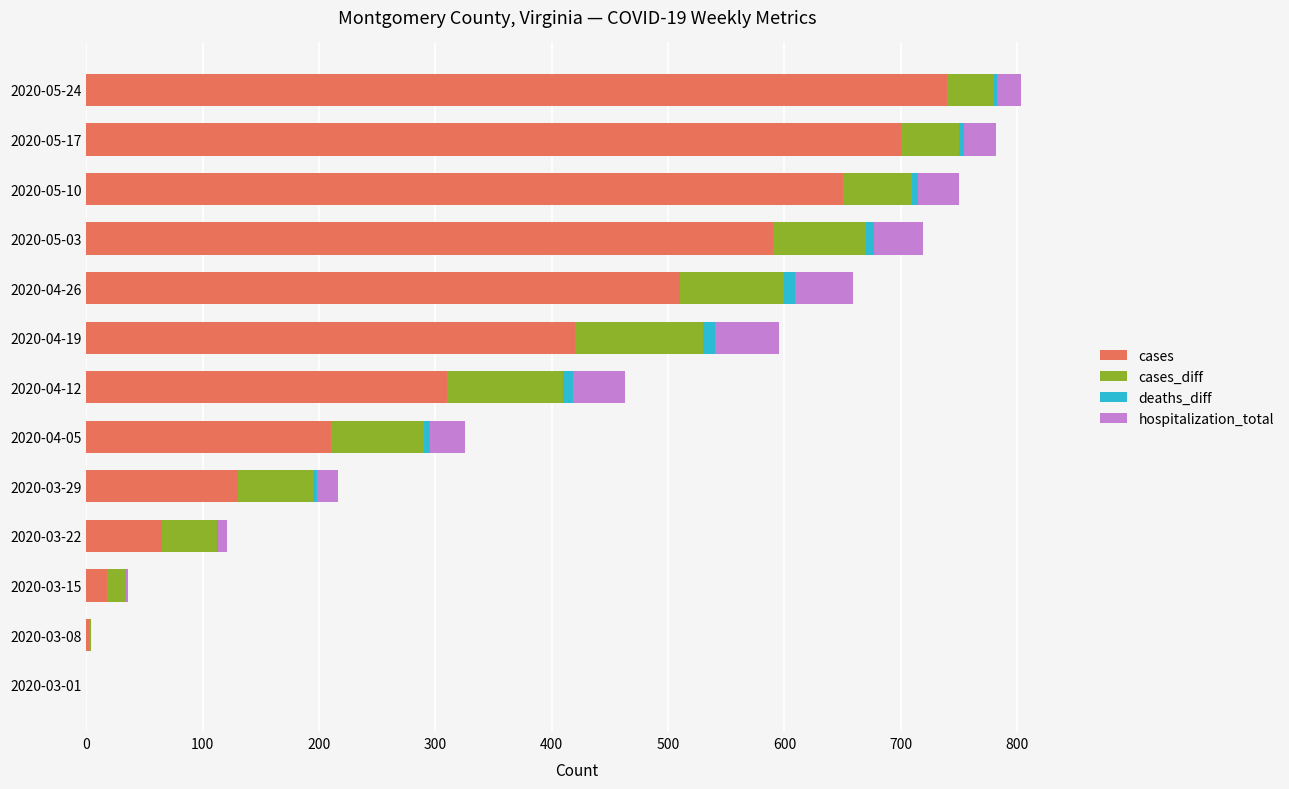

Which category has the highest value in the cases series?

2020-05-24